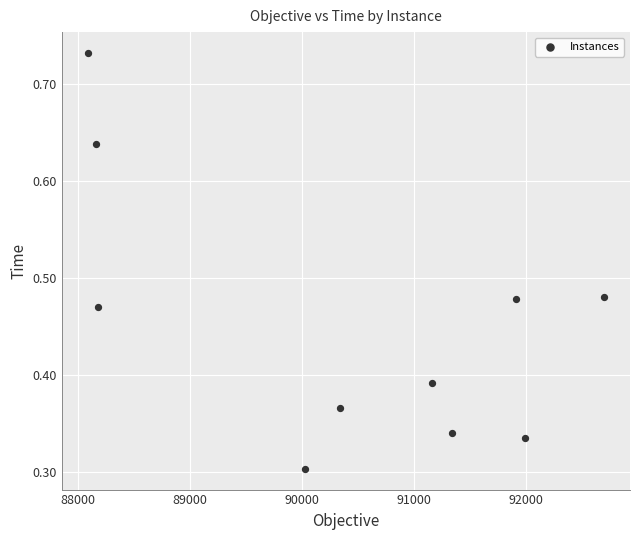

What is the average X value?

90392.5